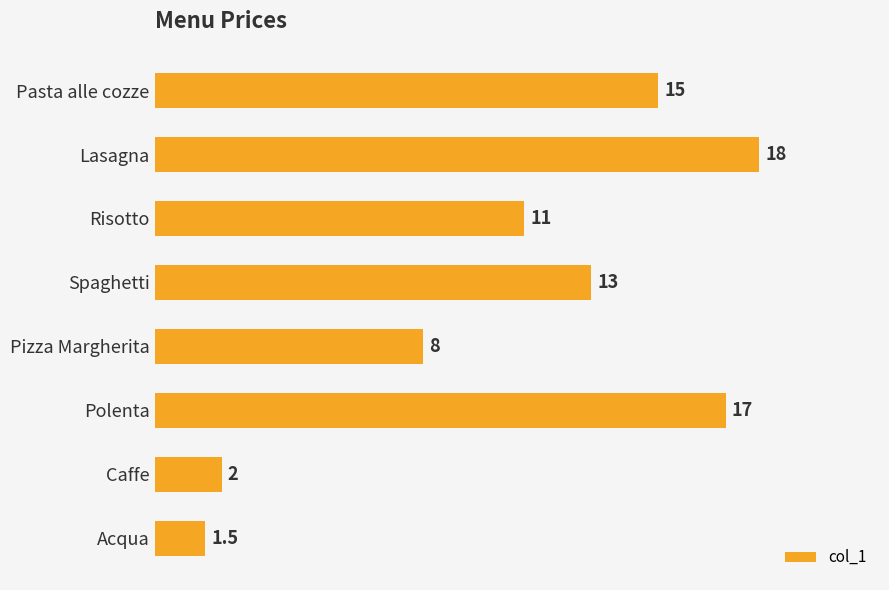

At which category does the chart reach its peak across all series?

Lasagna